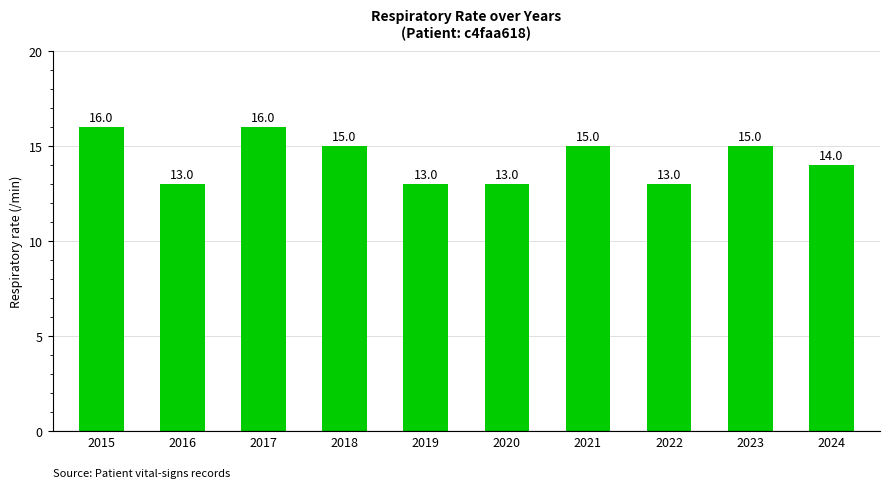

Reading left to right, what are all the values shown in this chart?

16	13	16	15	13	13	15	13	15	14